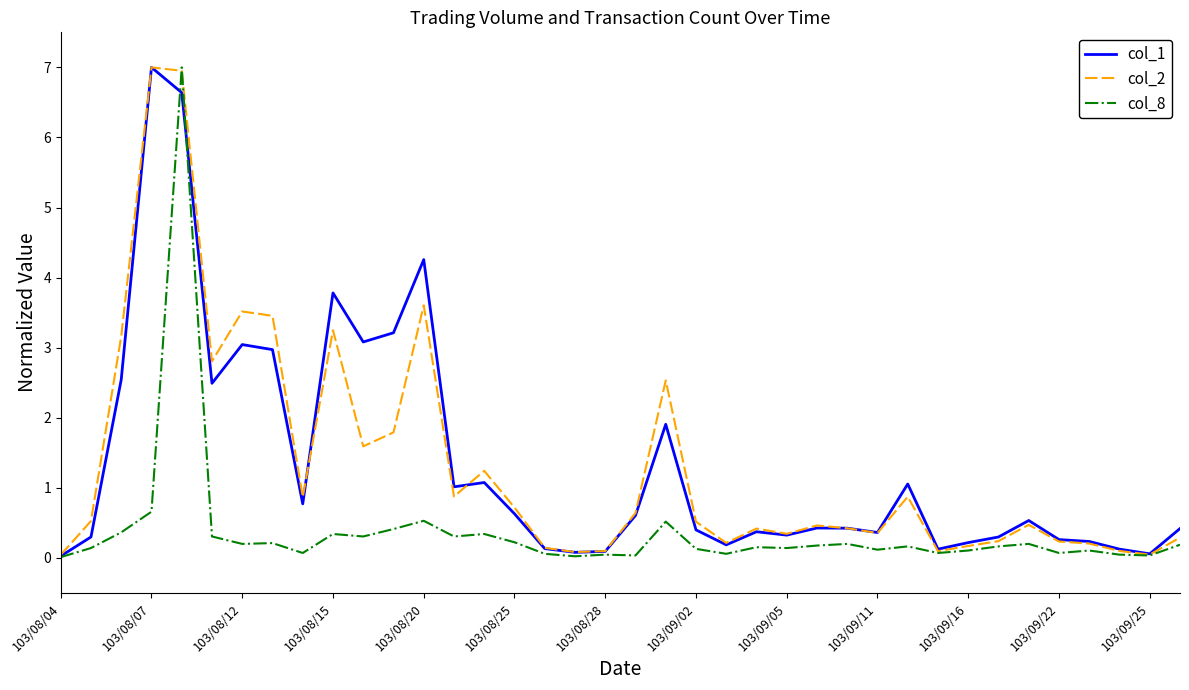

Does the chart have visible grid lines?

No